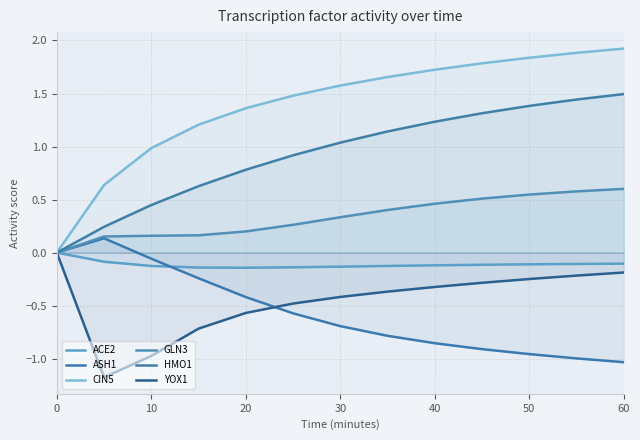

How many lines are shown in the chart?

6